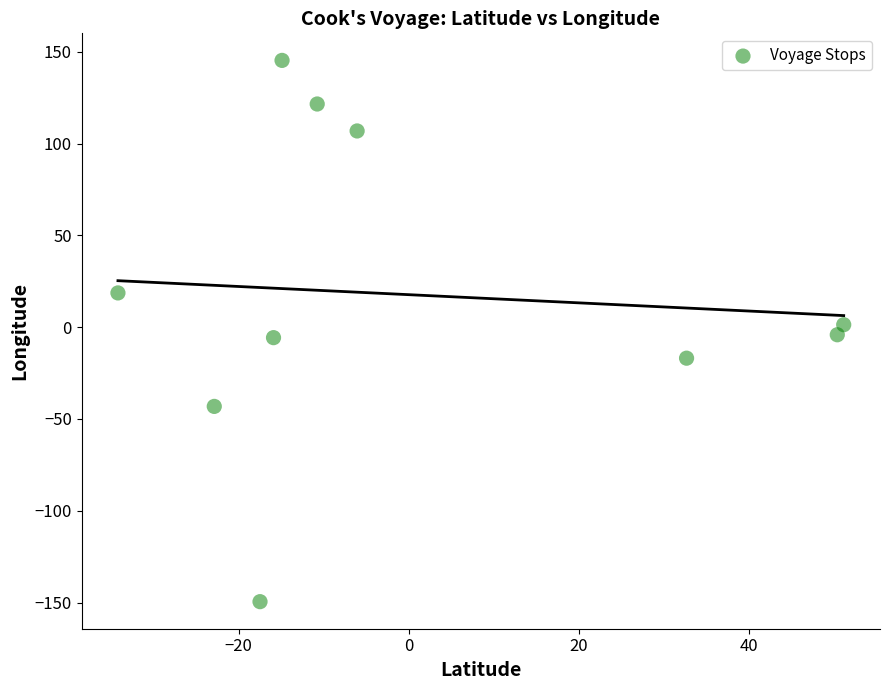

What is the average X value?

1.2